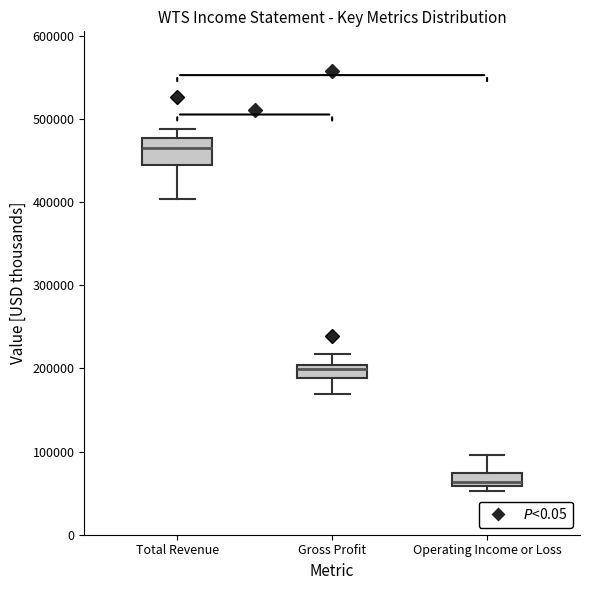

Reading left to right, transcribe this box plot: for each box, give where its median line is, the range the box spans, and where its two whiskers end, as read against the y-axis. The values are not printed on the chart, so give them approximately, as read against the axis.

Total Revenue: median 470000, box 440000 to 480000, whiskers 400000 to 490000
Gross Profit: median 200000 (inside the box), box 190000 to 200000, whiskers 170000 to 220000
Operating Income or Loss: median 60000 (just above the box's lower edge), box 60000 to 70000, whiskers 50000 to 100000